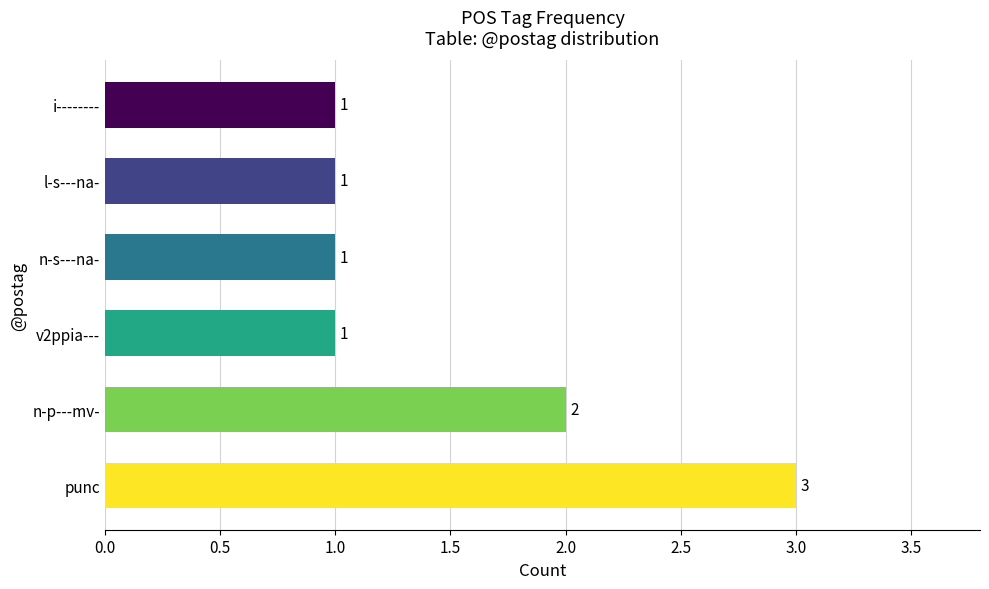

Where is the data nearest to the value 2?

n-p---mv-